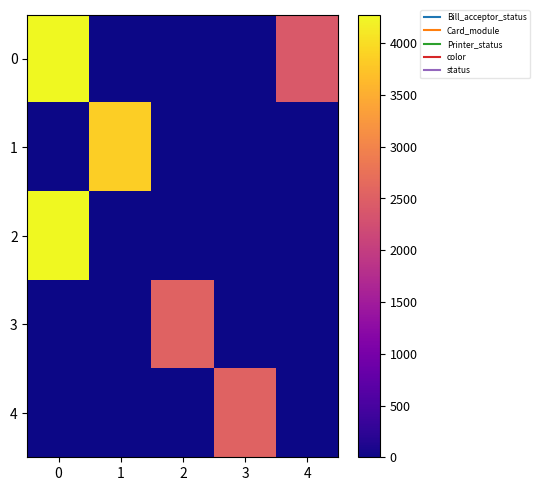

At how many categories does at least one series exceed 17?

5